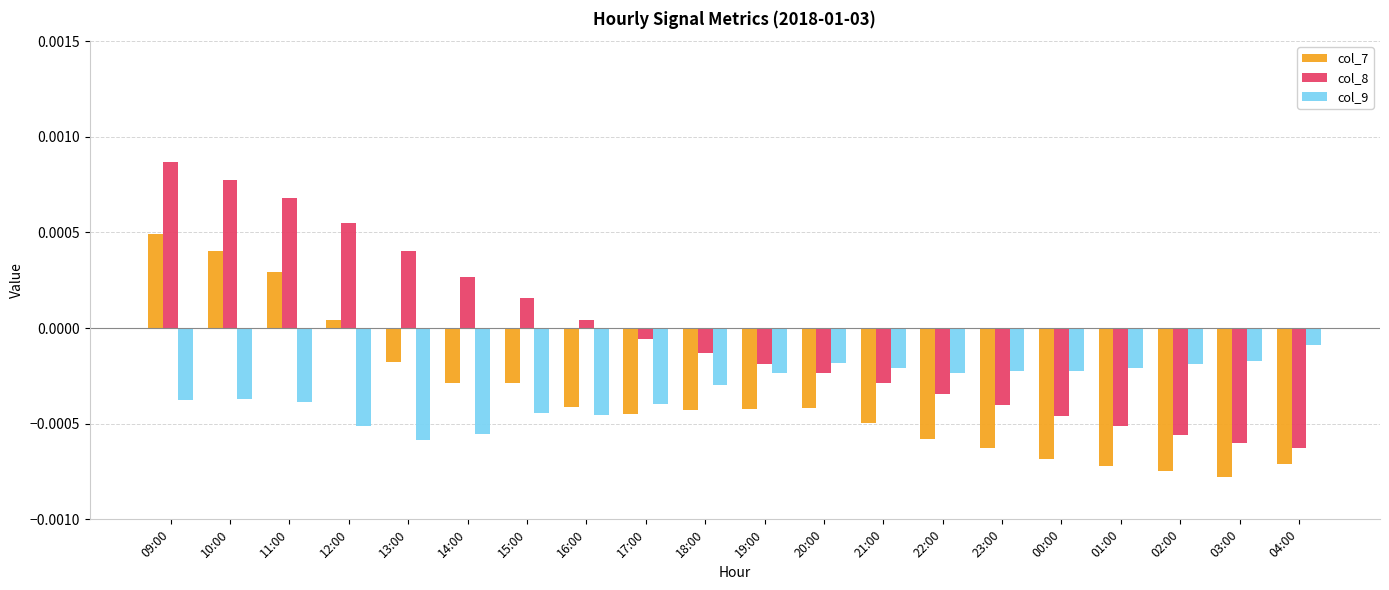

At which category is the sum across all series the highest?

09:00